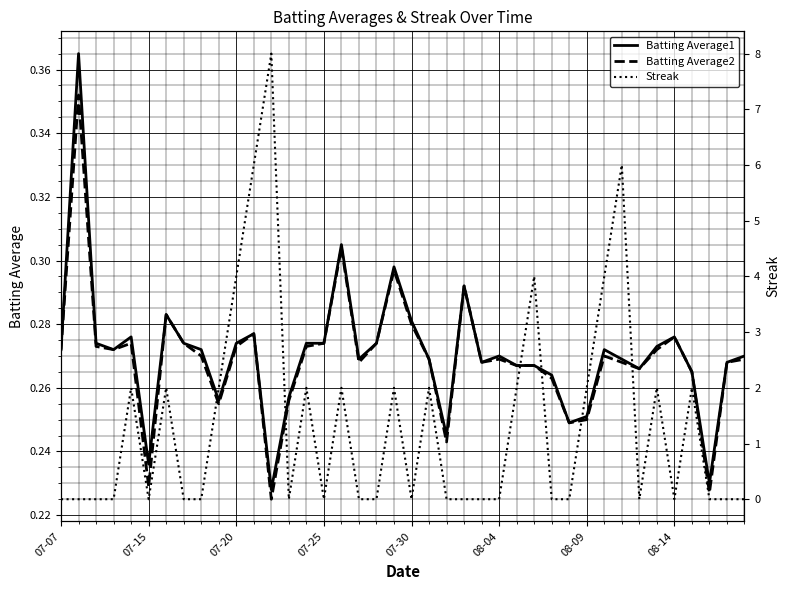

Does the chart display data point markers on the line(s)?

No